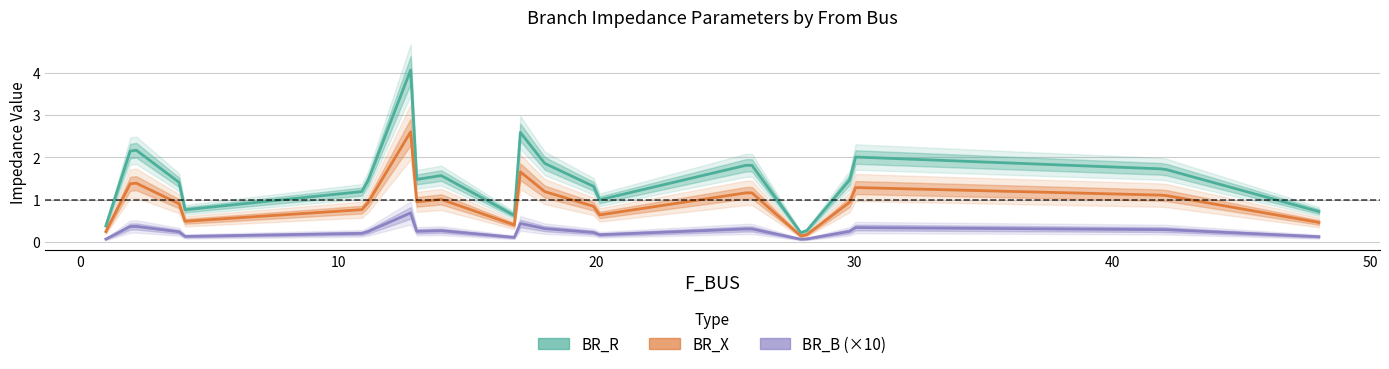

Rank the series by their maximum value, from lowest to highest.

BR_B_scaled, BR_X, BR_R